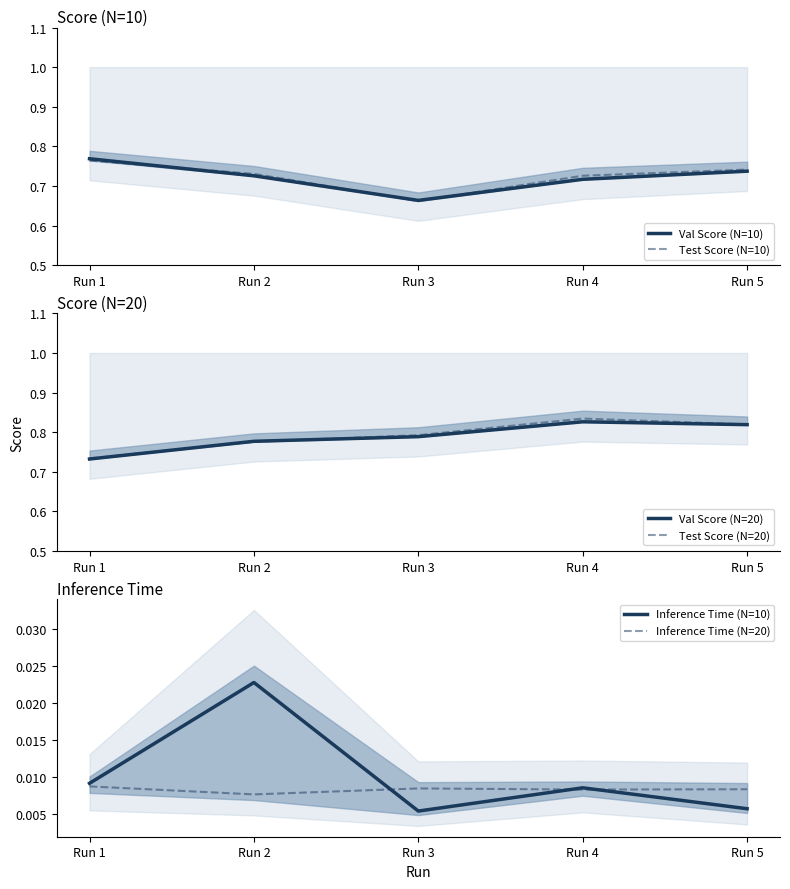

What is the average value of the Val Score (N=10) series?

0.7